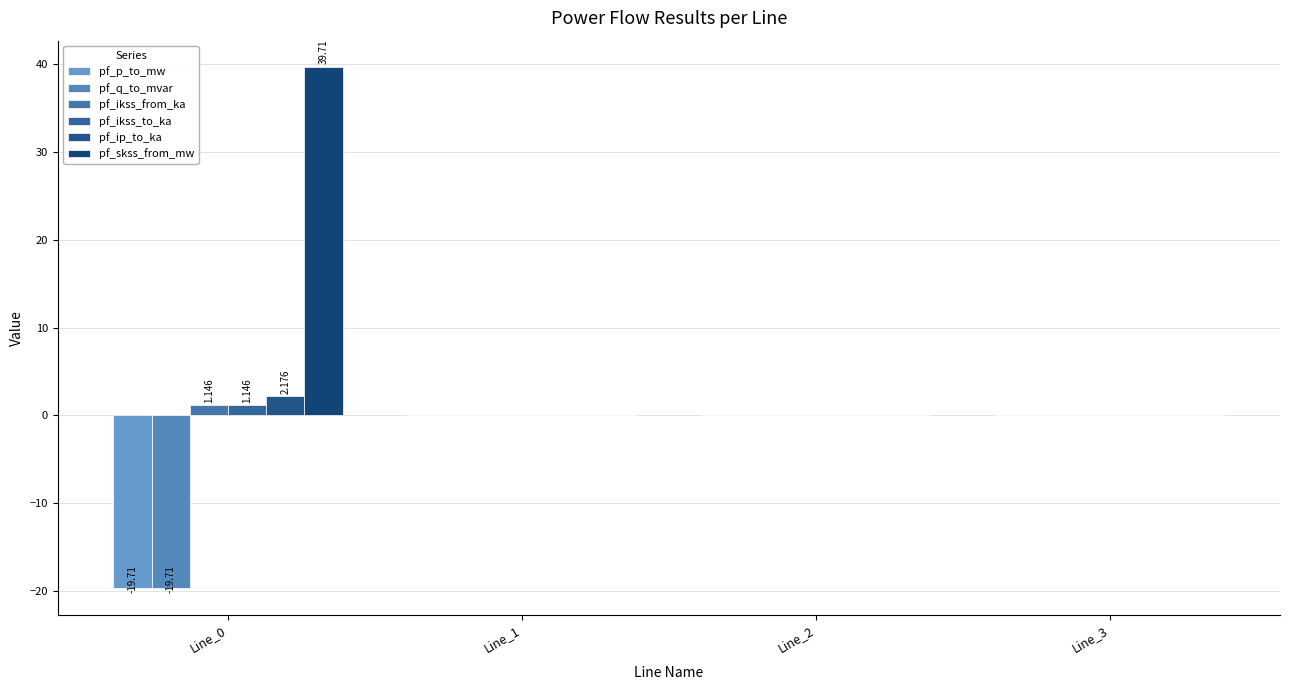

What is the minimum value shown in the chart?

-19.7